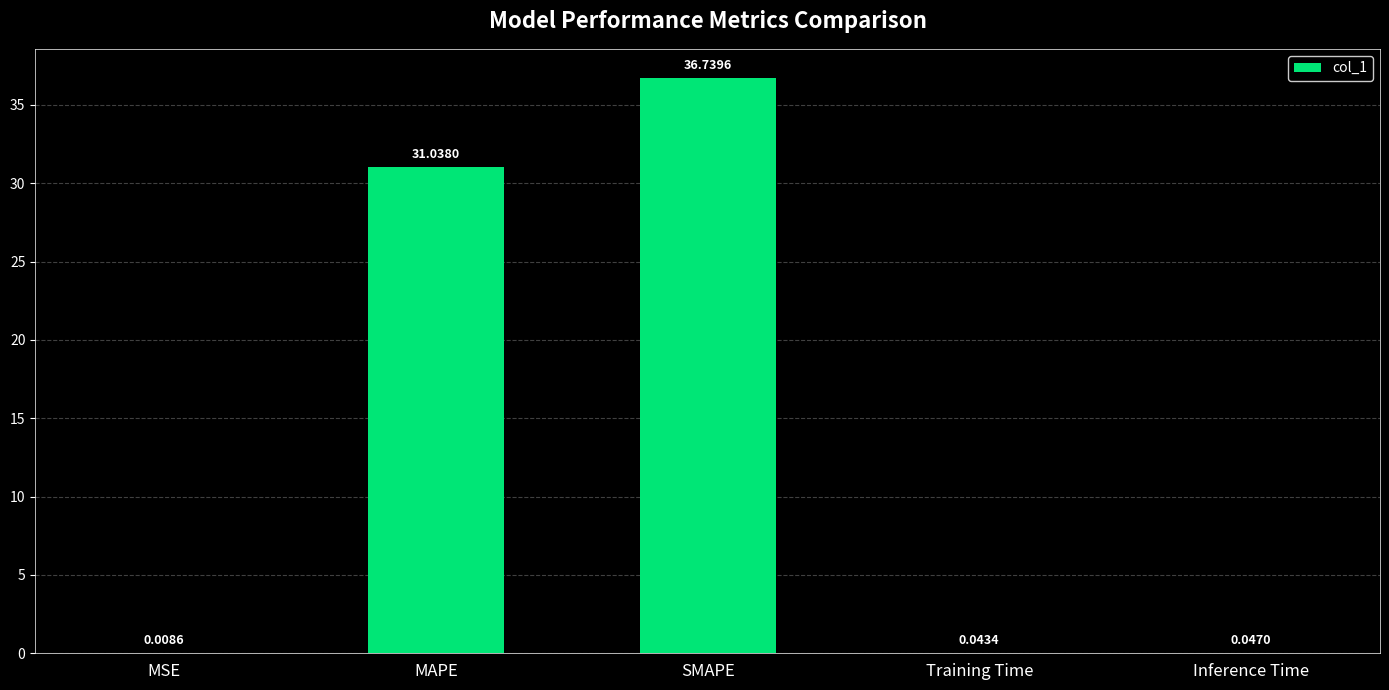

Which category has the highest value across all series?

SMAPE